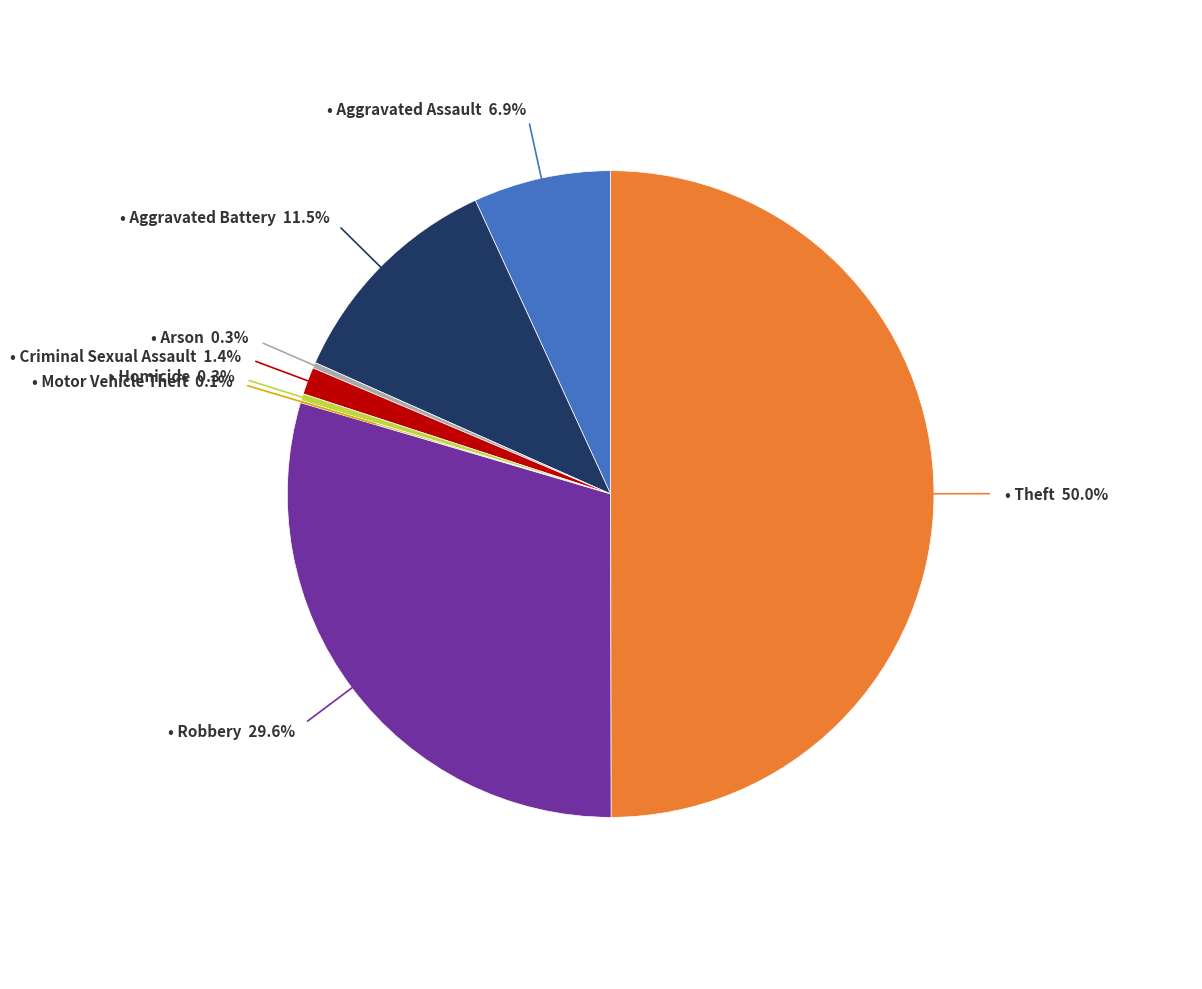

Is there any slice that represents more than half of the pie?

No